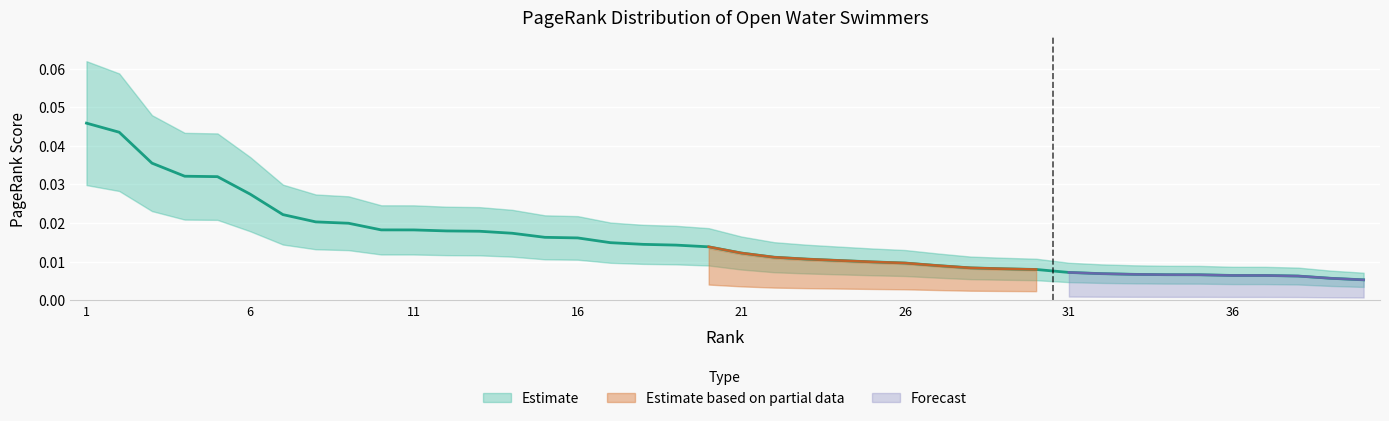

The value at 14 is 0.0. True or false?

False